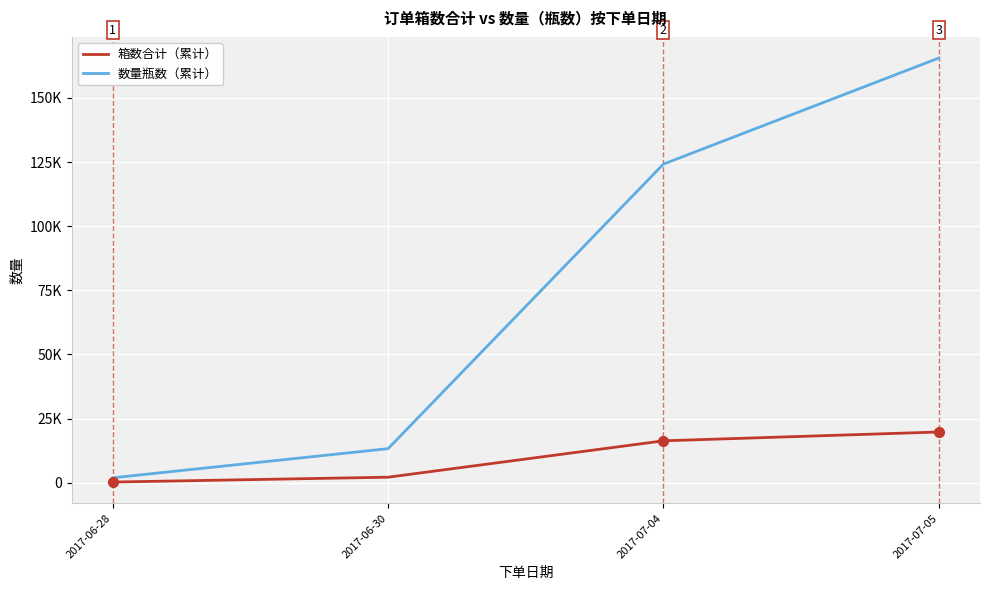

At how many categories does at least one series exceed 113388?

2